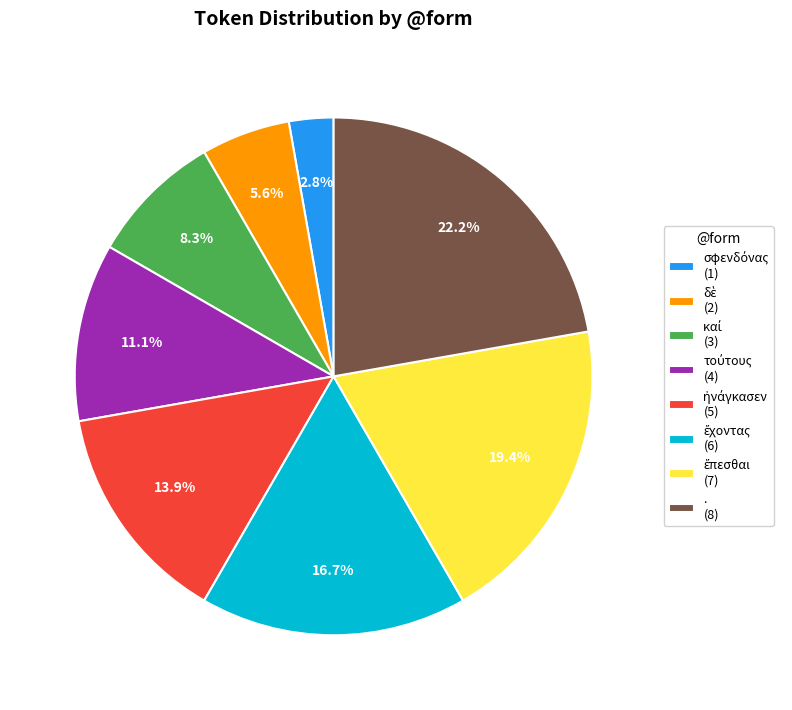

Does any single category account for the majority?

No